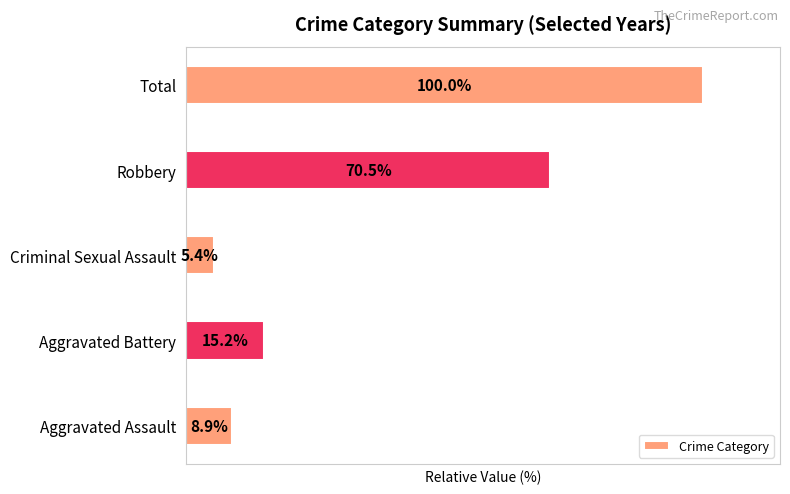

At which label is the value closest to 52?

Robbery